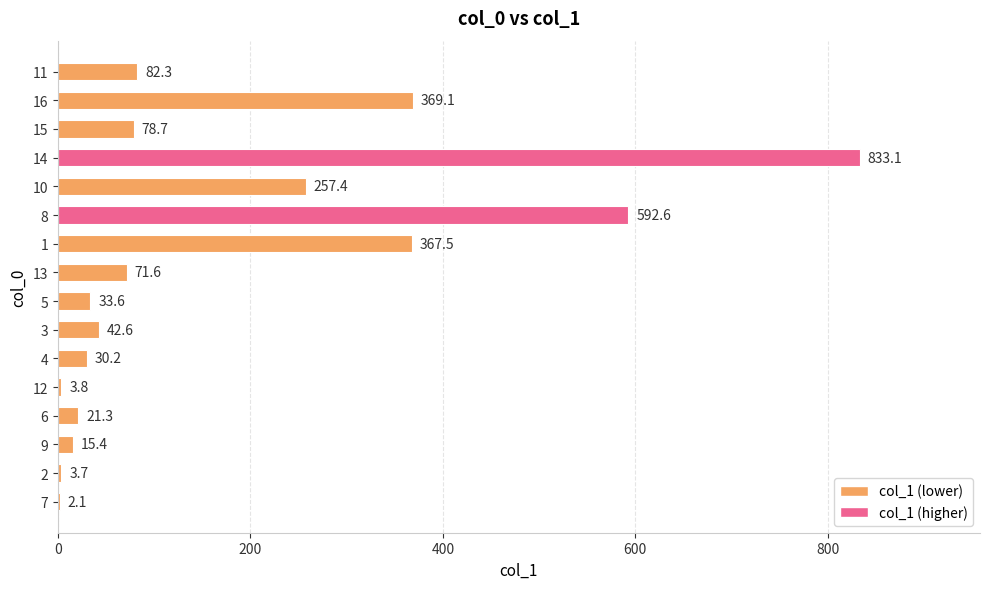

What is the maximum value shown in the chart?

833.1